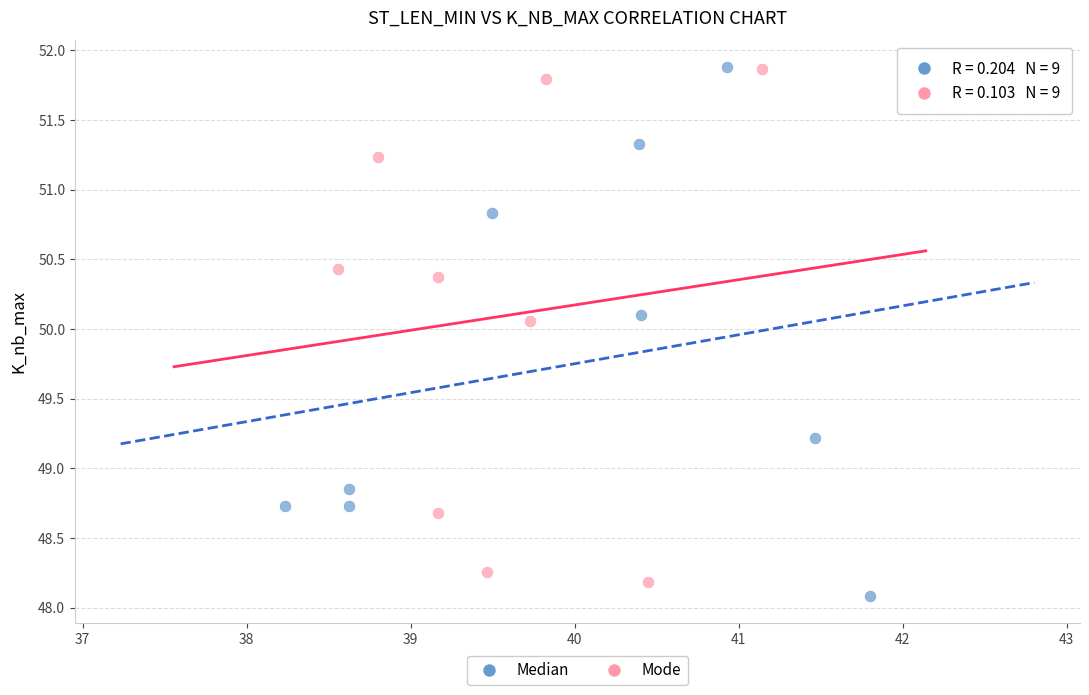

What are all the series names shown in the legend?

Median, Mode